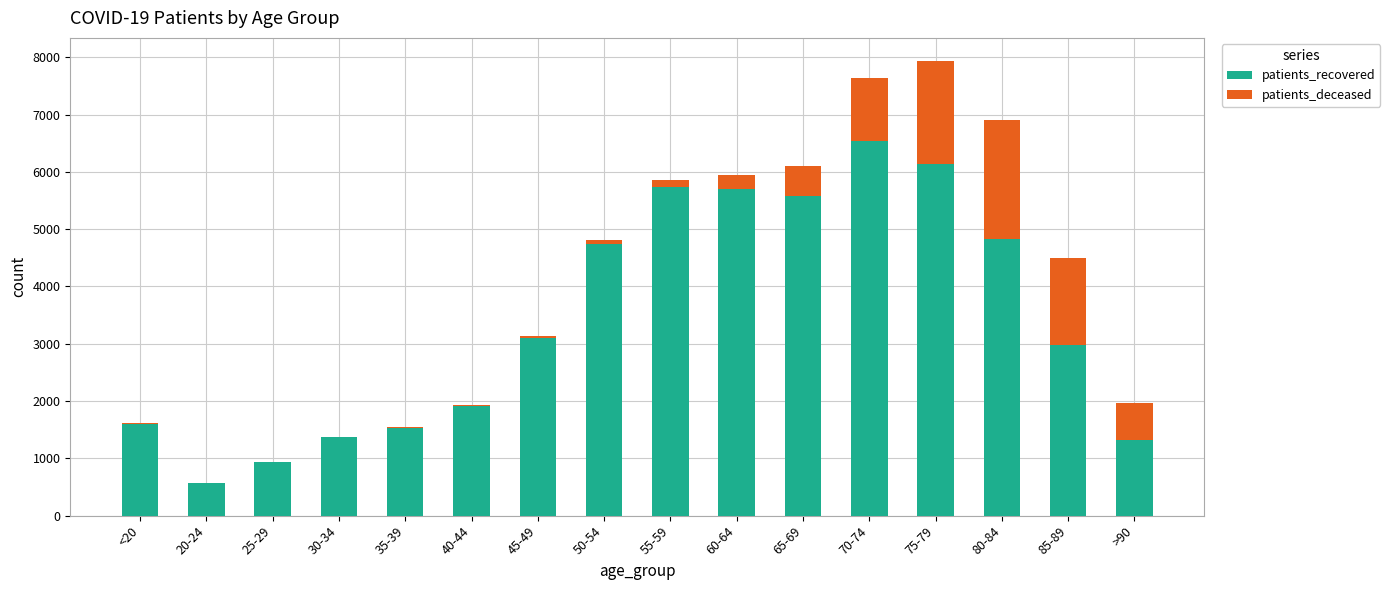

Which has a higher value, 55-59 or 30-34?

55-59